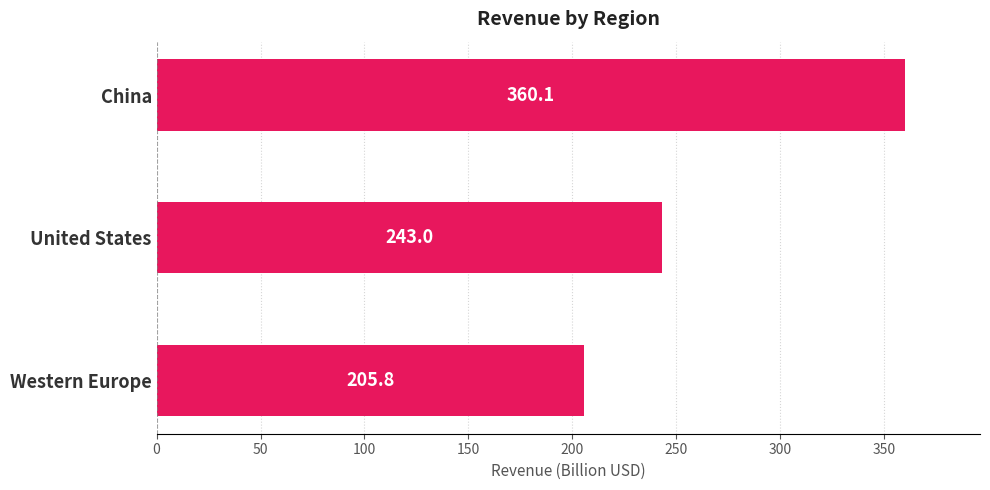

The value at Western Europe is 136.6. True or false?

False